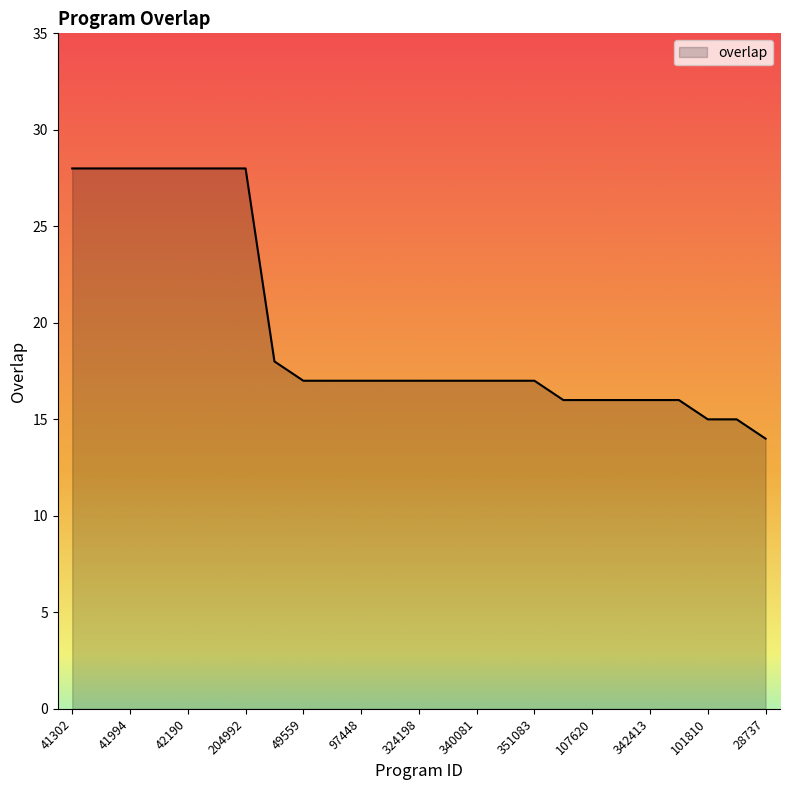

What is the minimum value shown in the chart?

14